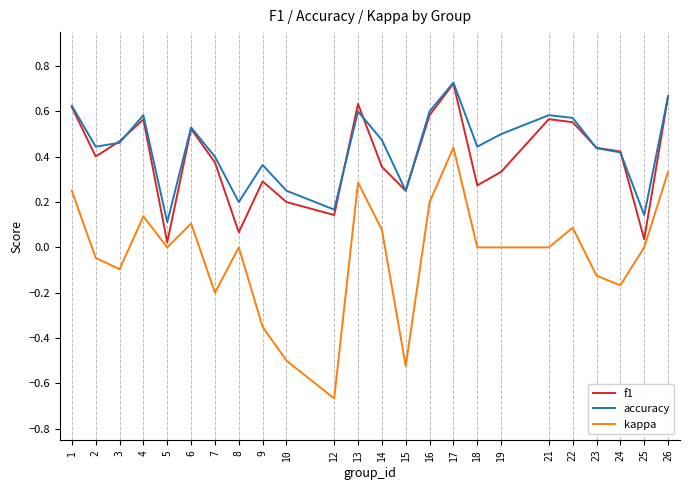

True or false: accuracy has a value of 0.4 at 18.

True